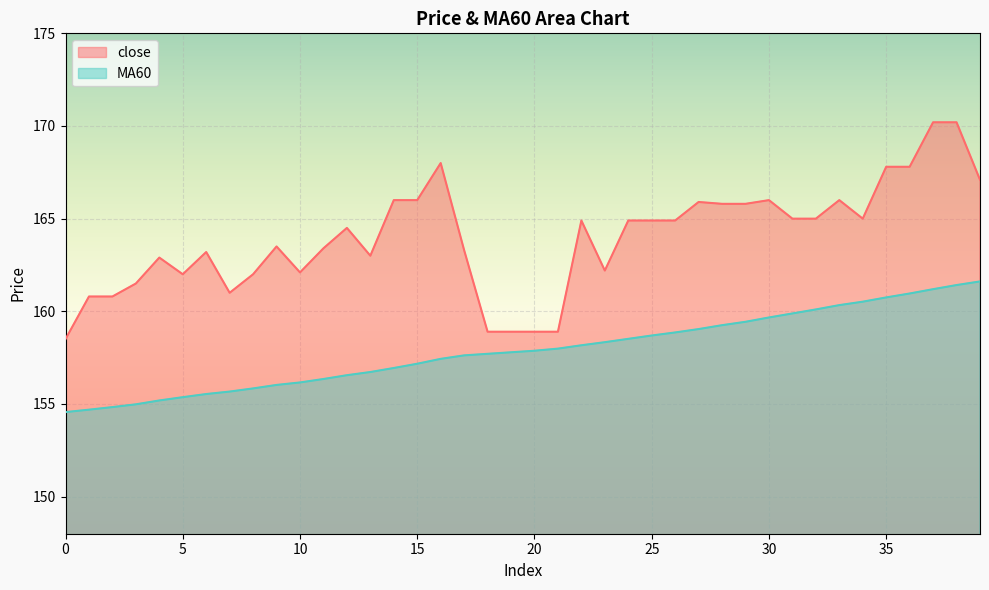

Where is the first local minimum for close?

5